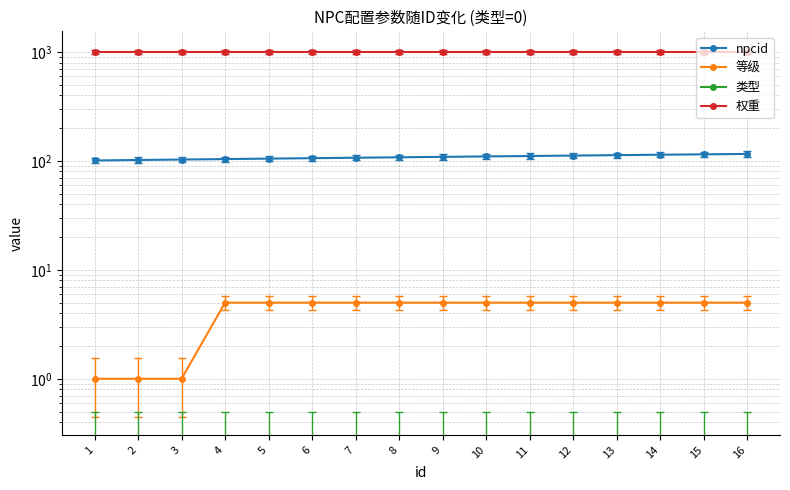

Reading right to left, list all the values displayed in this chart.

npcid: 116	115	114	113	112	111	110	109	108	107	106	105	104	103	102	101
等级: 5	5	5	5	5	5	5	5	5	5	5	5	5	1	1	1
类型: 0	0	0	0	0	0	0	0	0	0	0	0	0	0	0	0
权重: 1000	1000	1000	1000	1000	1000	1000	1000	1000	1000	1000	1000	1000	1000	1000	1000